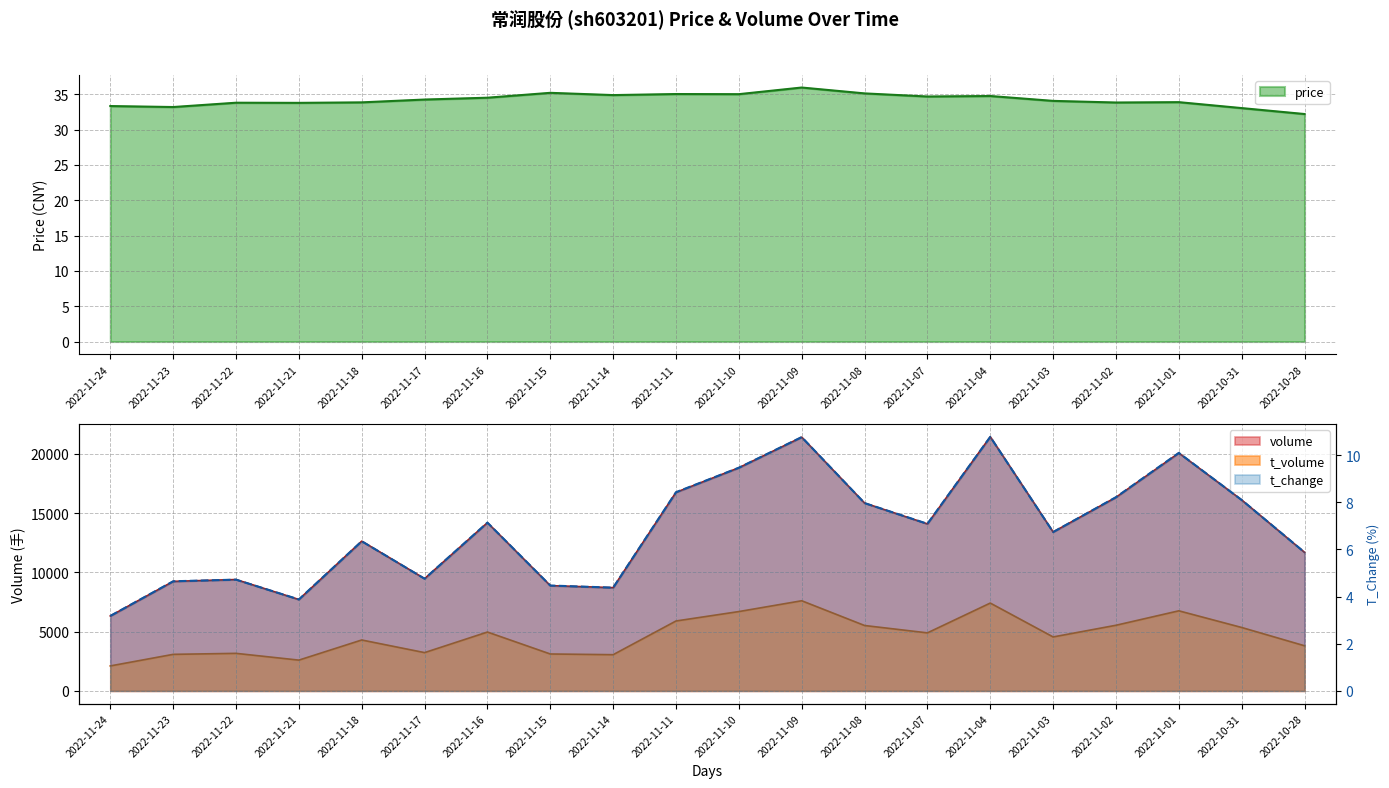

Read the t_change value at 2022-11-21.

3.9